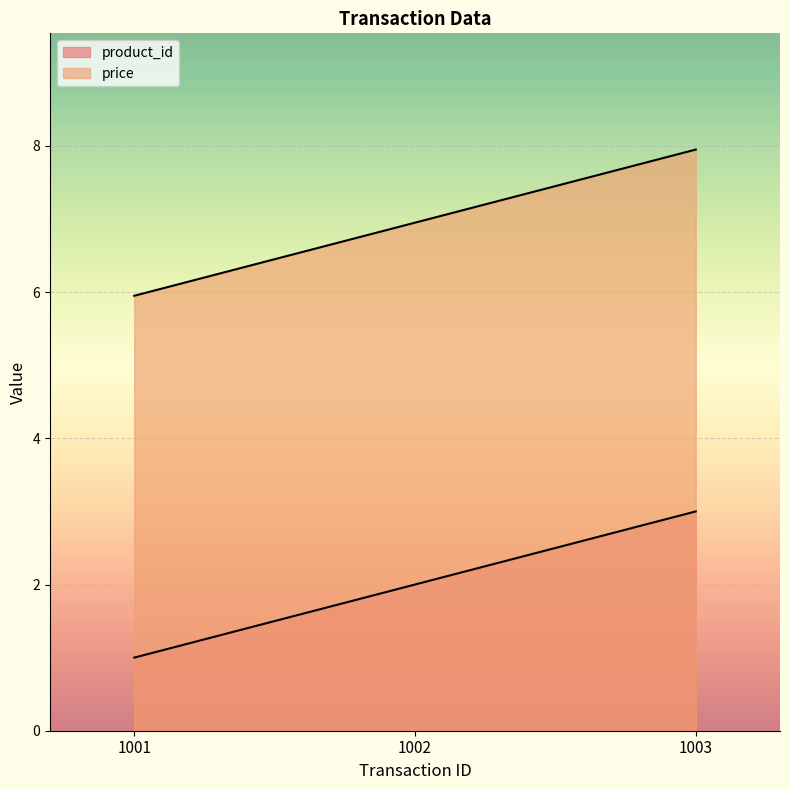

Reading right to left, list all the values displayed in this chart.

product_id: 1003=3.0	1002=2.0	1001=1.0
price: 1003=8.0	1002=7.0	1001=6.0